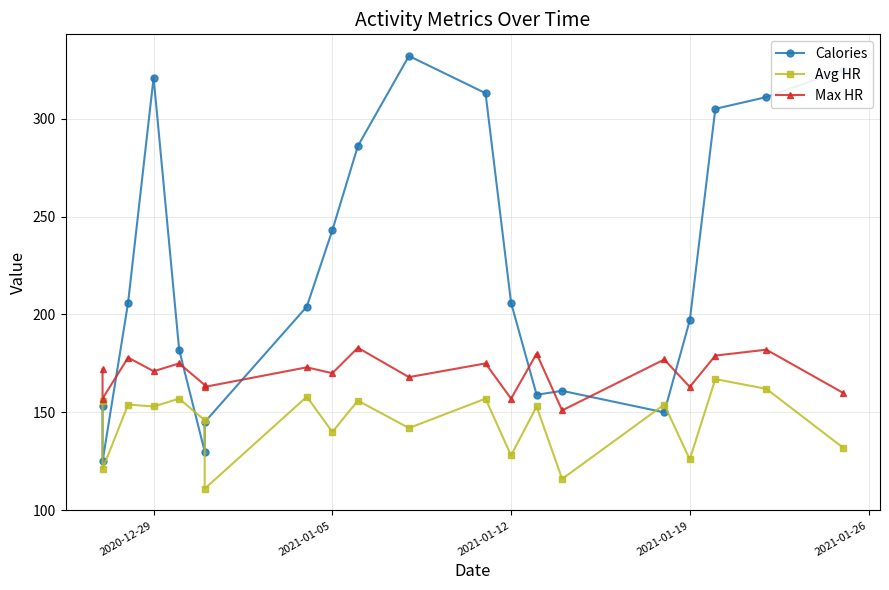

What is the total value across all series at 2021-01-05?

553